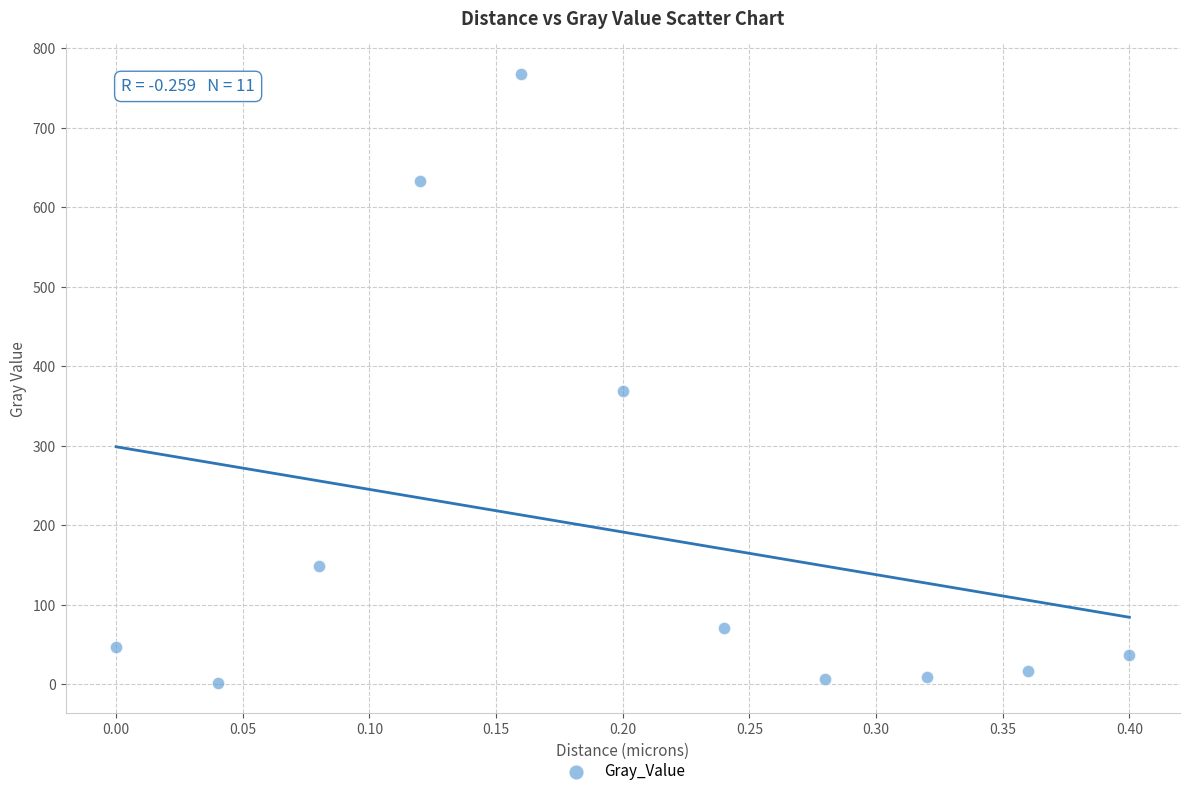

What is the range of Y values (max minus min)?

765.3